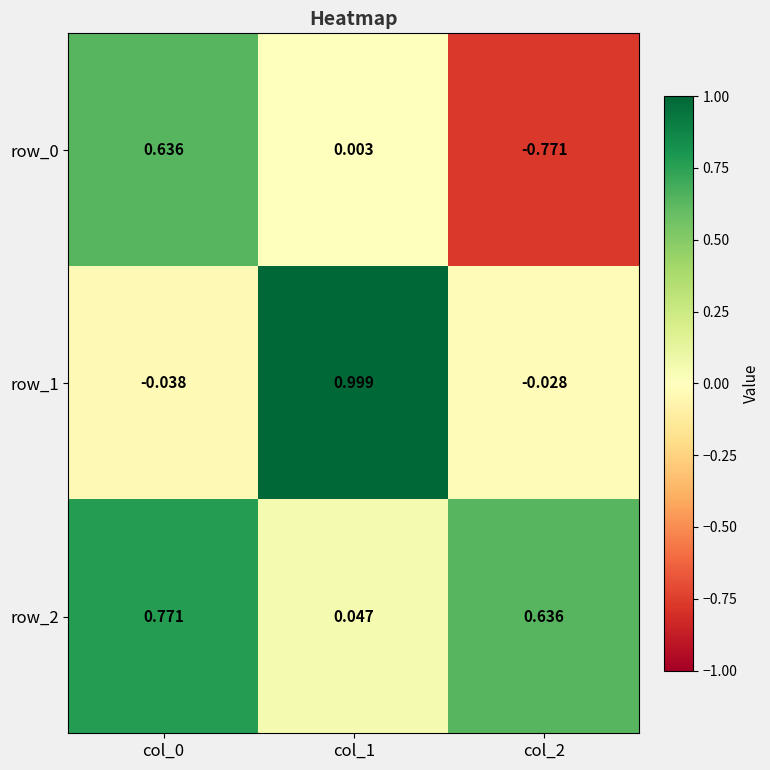

How many data points in row_1 are less than 0?

2